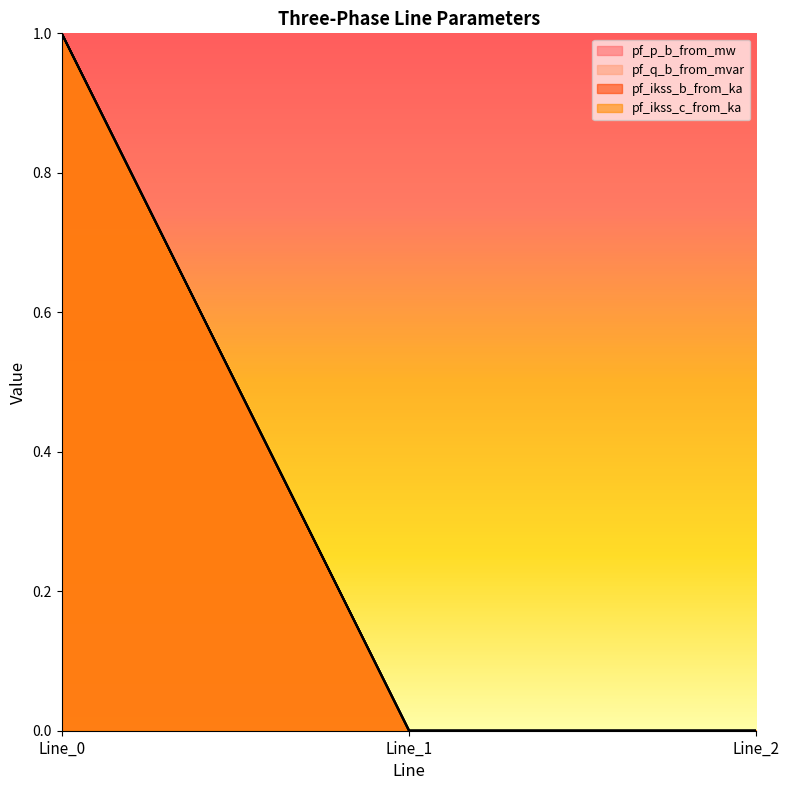

Which category has the highest value in the pf_ikss_b_from_ka series?

Line_0